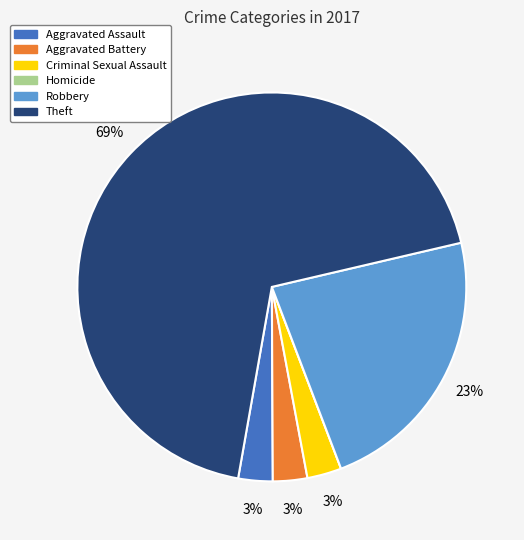

Is it true that Criminal Sexual Assault is 3% of the pie?

True